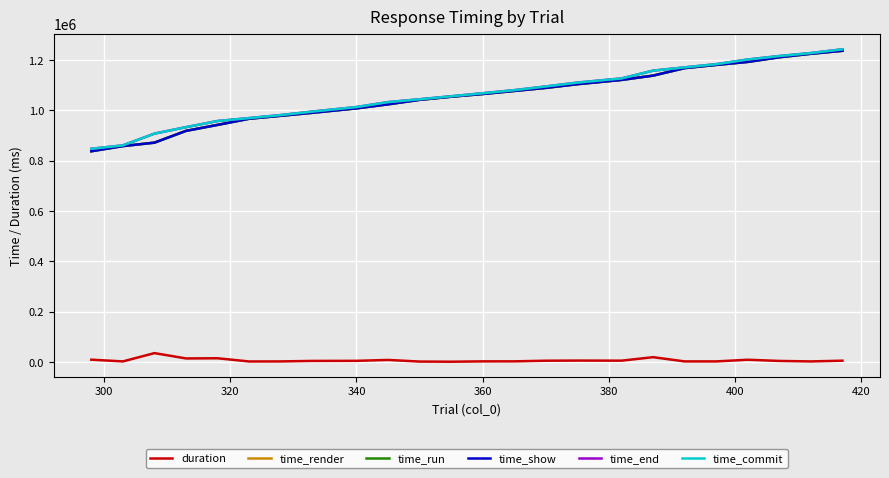

What is the highest value of the time_render series?

1237104.1